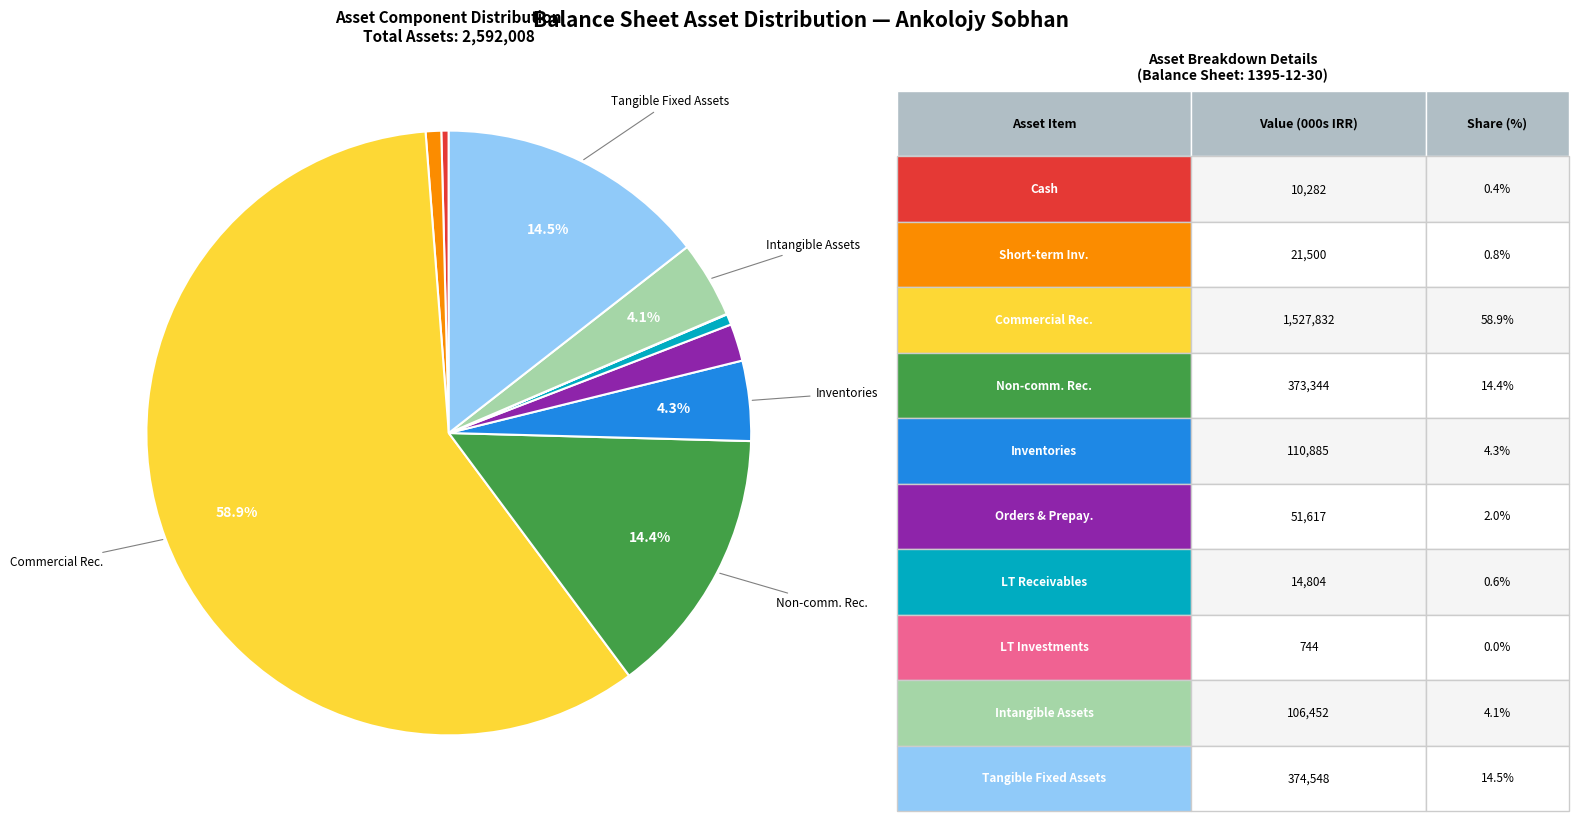

Is there any slice that represents more than half of the pie?

Yes